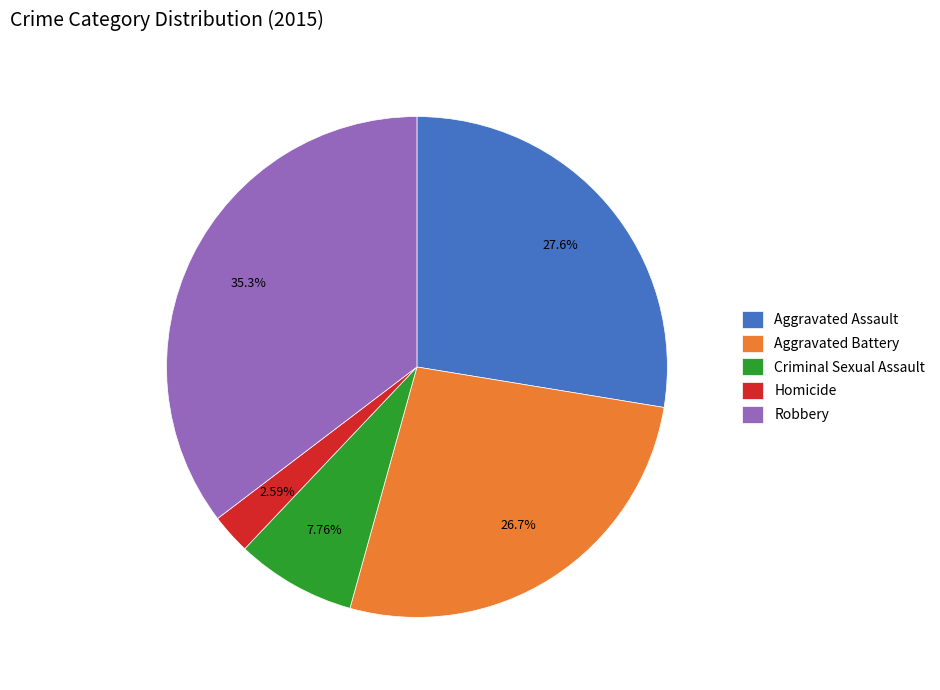

How many slices are in this pie chart?

5